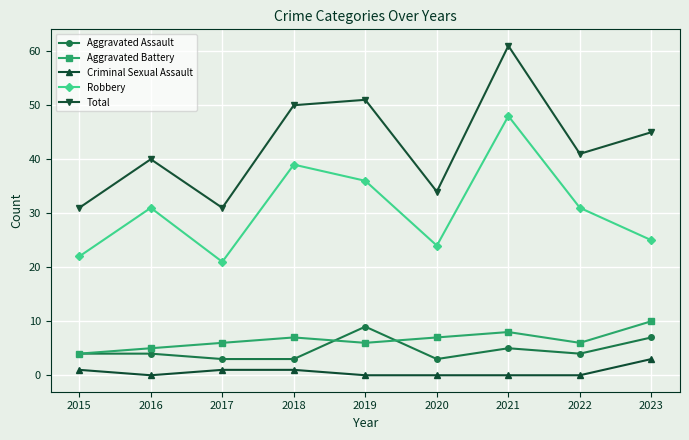

How many lines are shown in the chart?

5